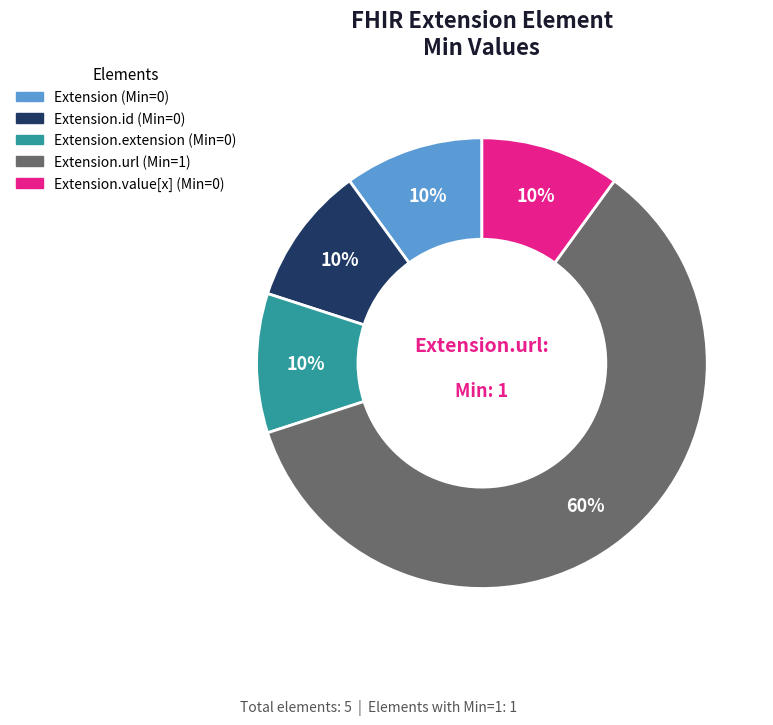

Is there any slice that represents more than half of the pie?

Yes